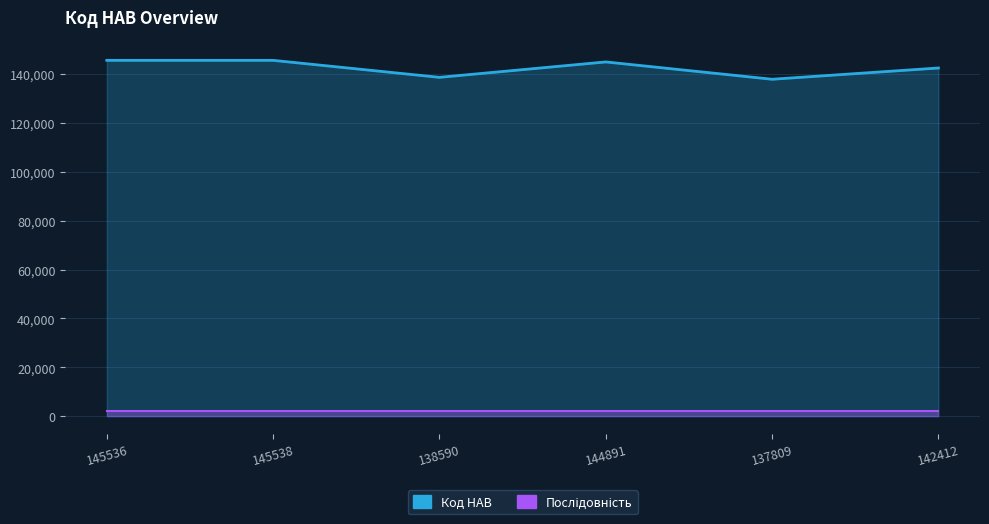

Reading left to right, transcribe all the data shown in this chart.

145536=145536	145538=145538	138590=138590	144891=144891	137809=137809	142412=142412